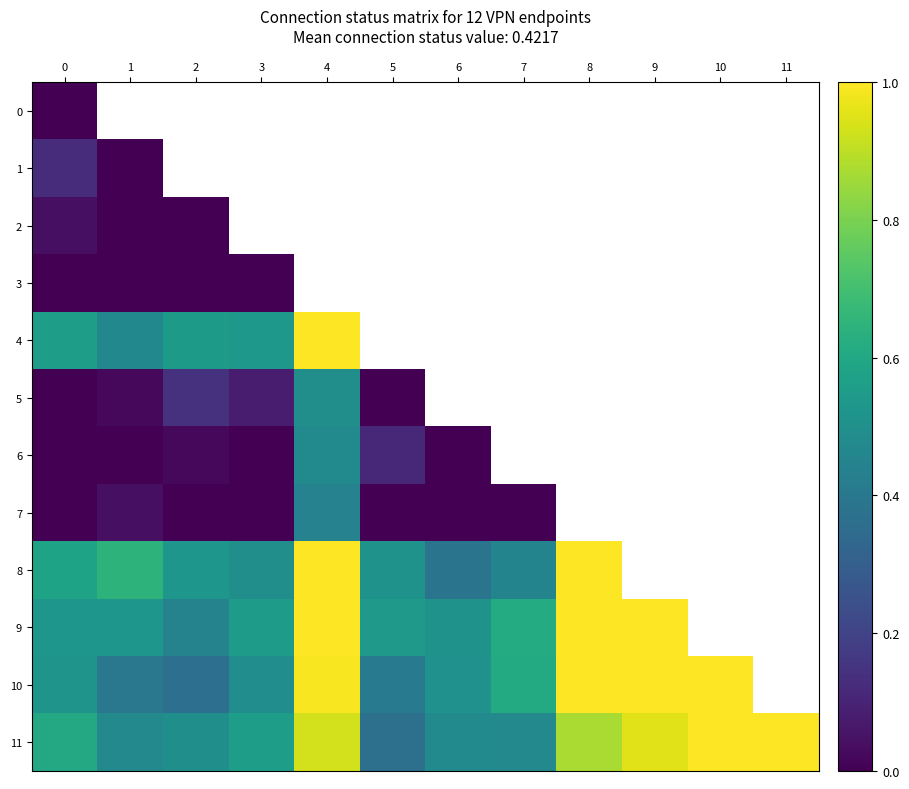

Which series has the largest total across all categories?

11